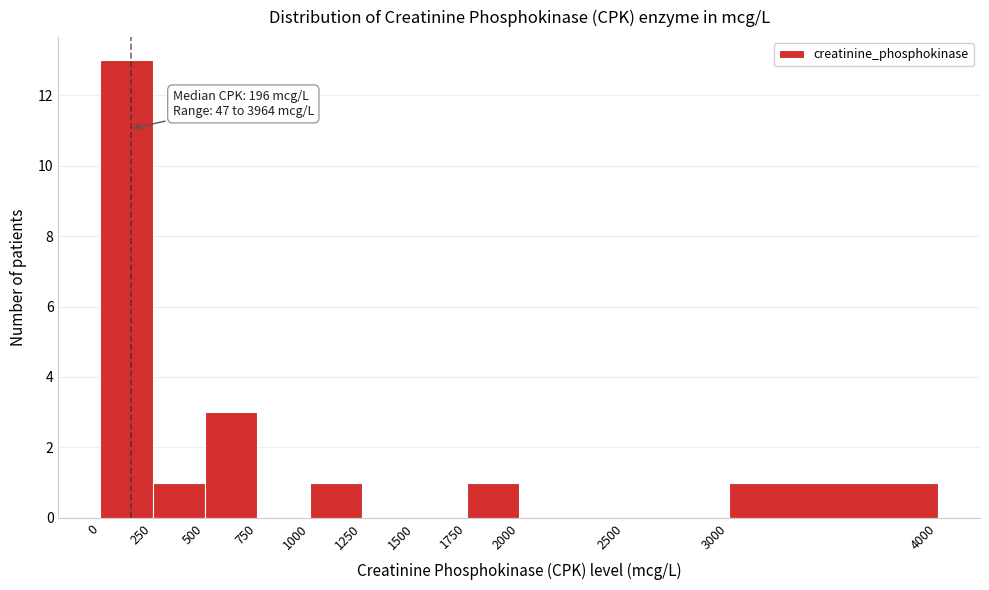

Which range on the x-axis has the tallest bar?

0 to 250